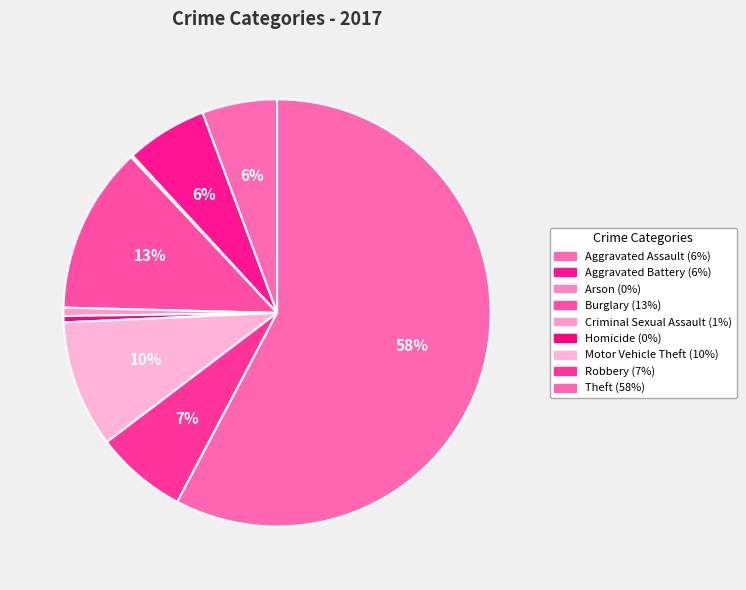

What is the ratio of the value at Motor Vehicle Theft to the value at Robbery?

1.4